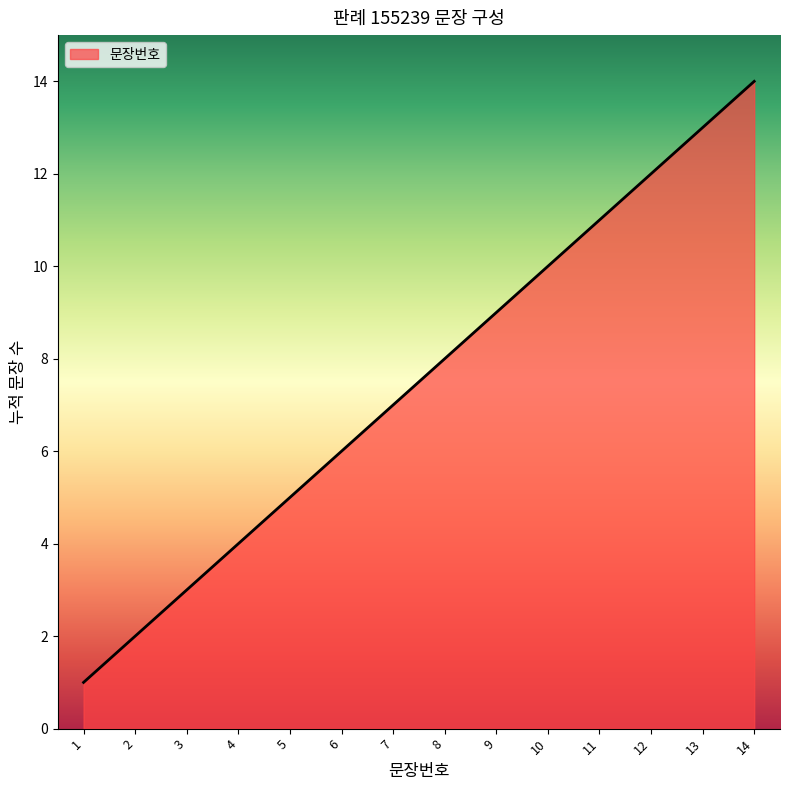

What is the minimum value shown in the chart?

1